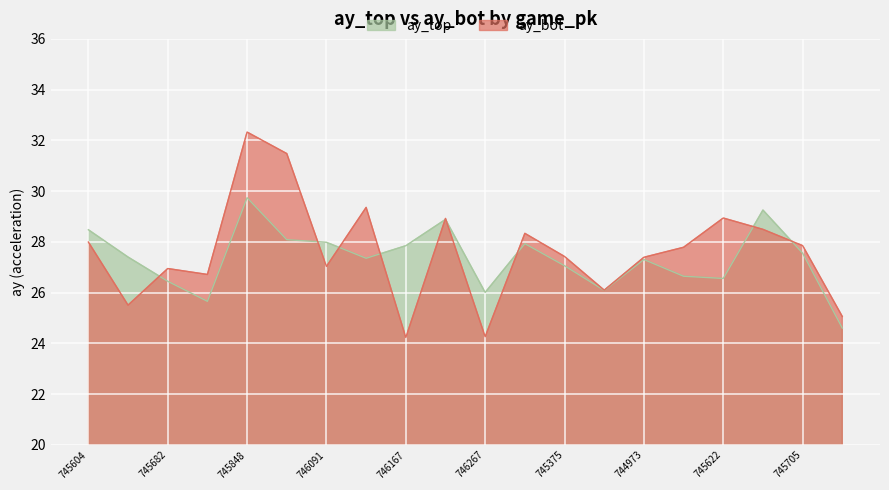

Rank the series at 746091 from highest to lowest value.

ay_top, ay_bot